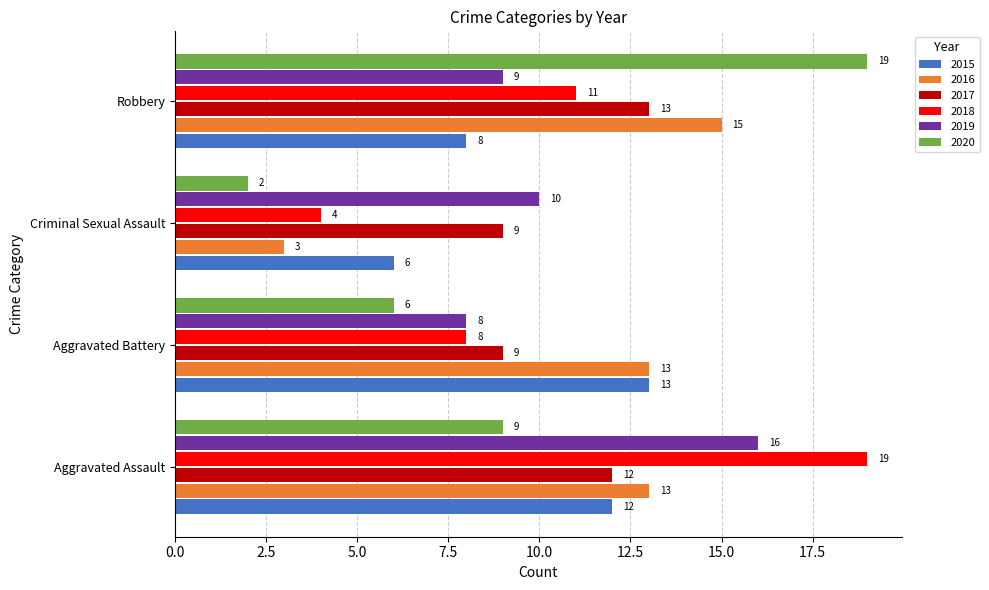

What is the spread (max minus min) of values at Criminal Sexual Assault?

8